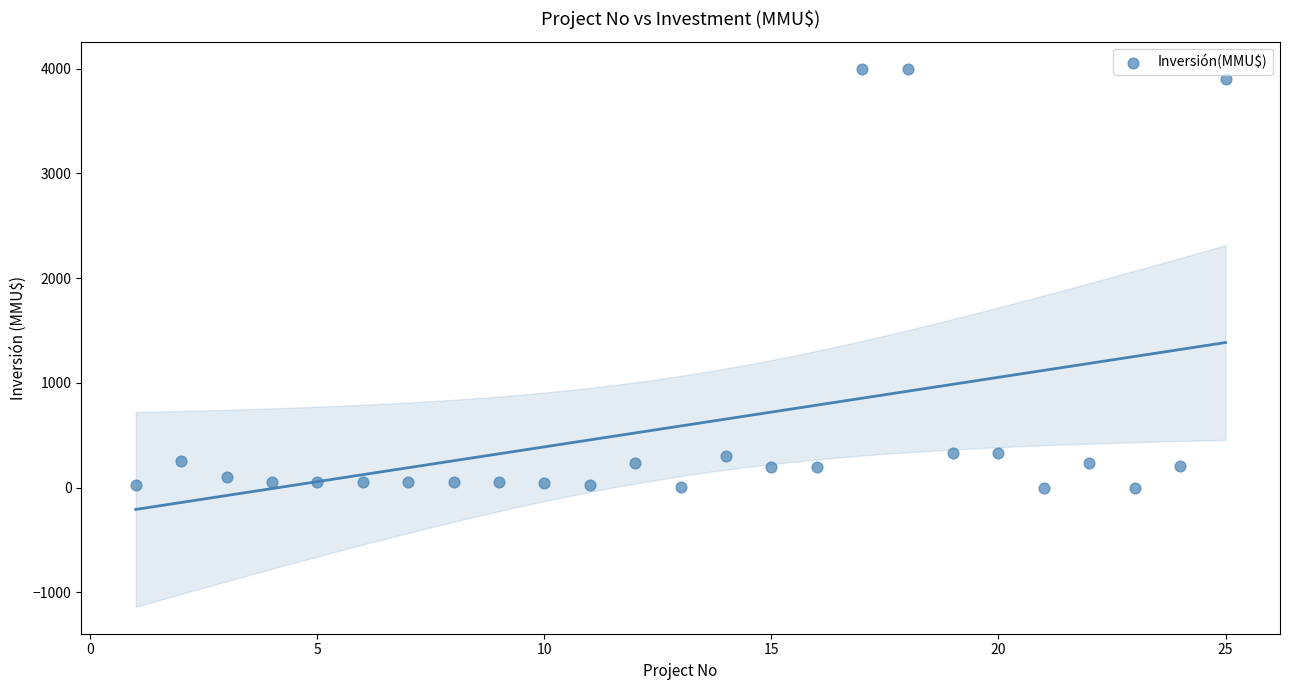

What is the range of X values (max minus min)?

24